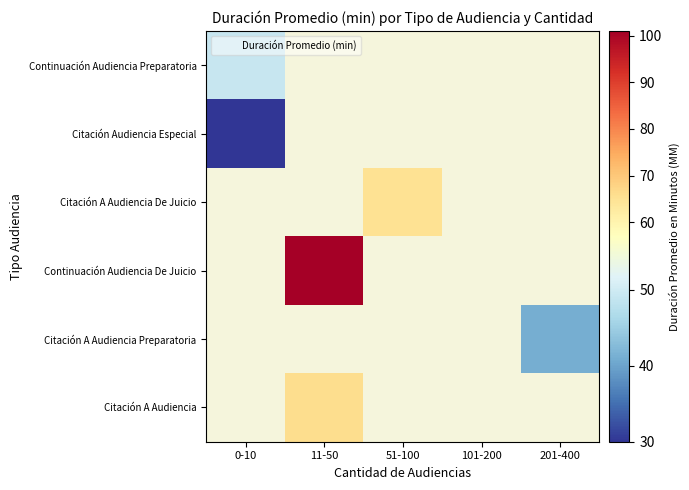

At how many categories does at least one series exceed 86?

1